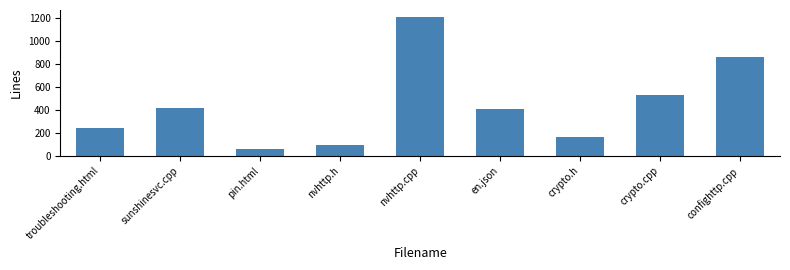

What is the change in value from sunshinesvc.cpp to pin.html?

-350